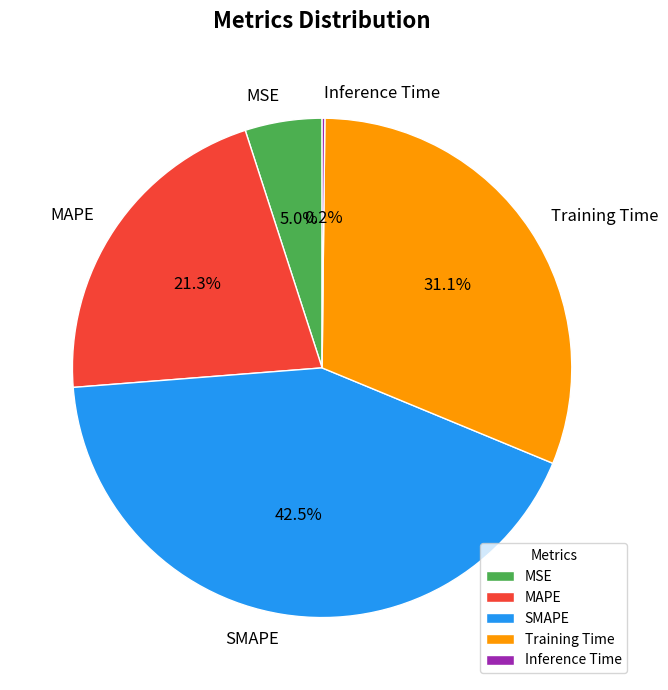

Which category has the biggest portion of the pie?

SMAPE